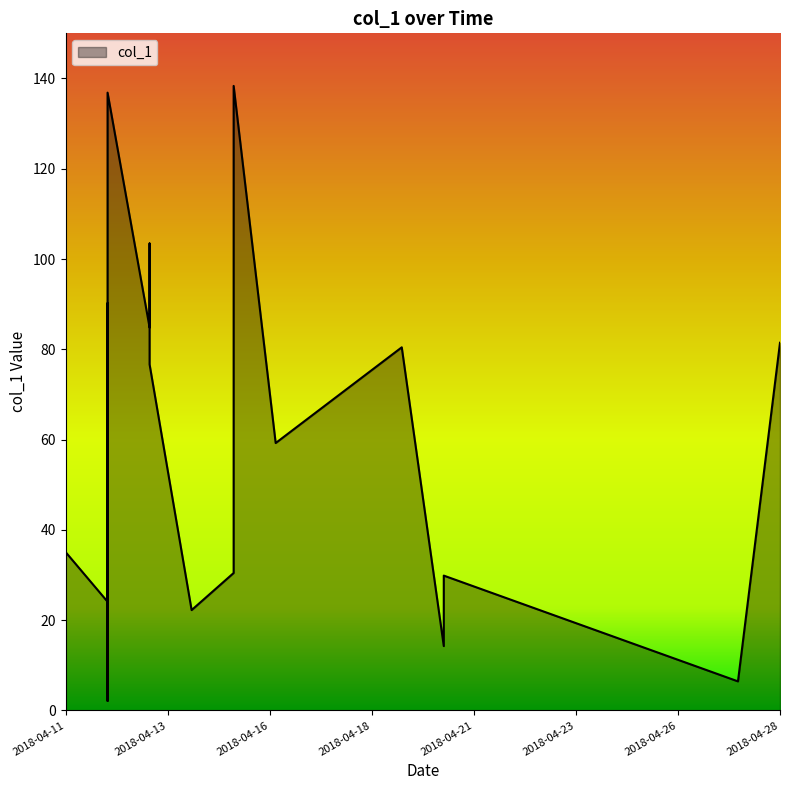

Does the chart display data point markers on the line(s)?

No